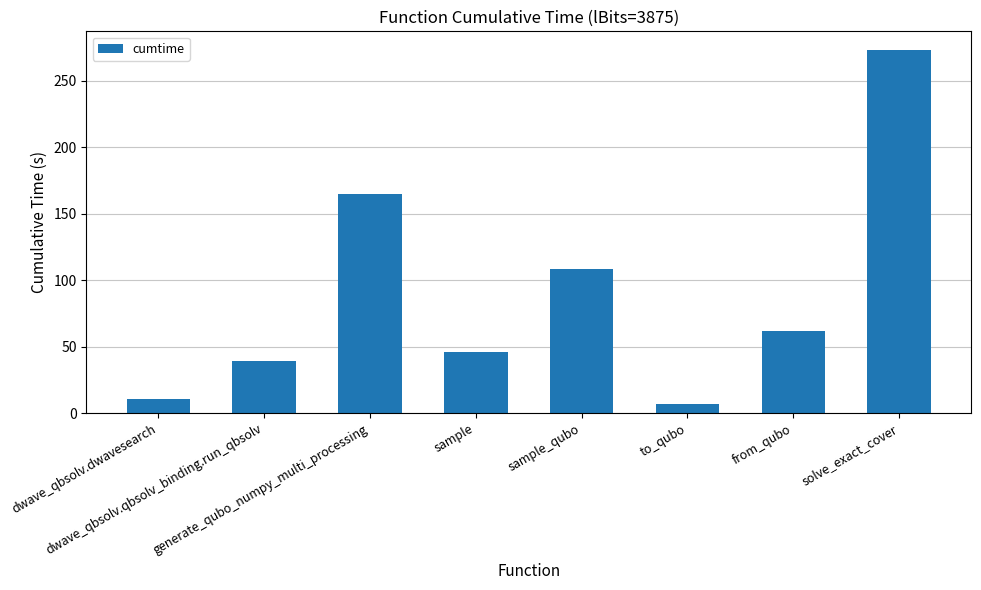

What is the approximate value at dwave_qbsolv.qbsolv_binding.run_qbsolv?

38.9